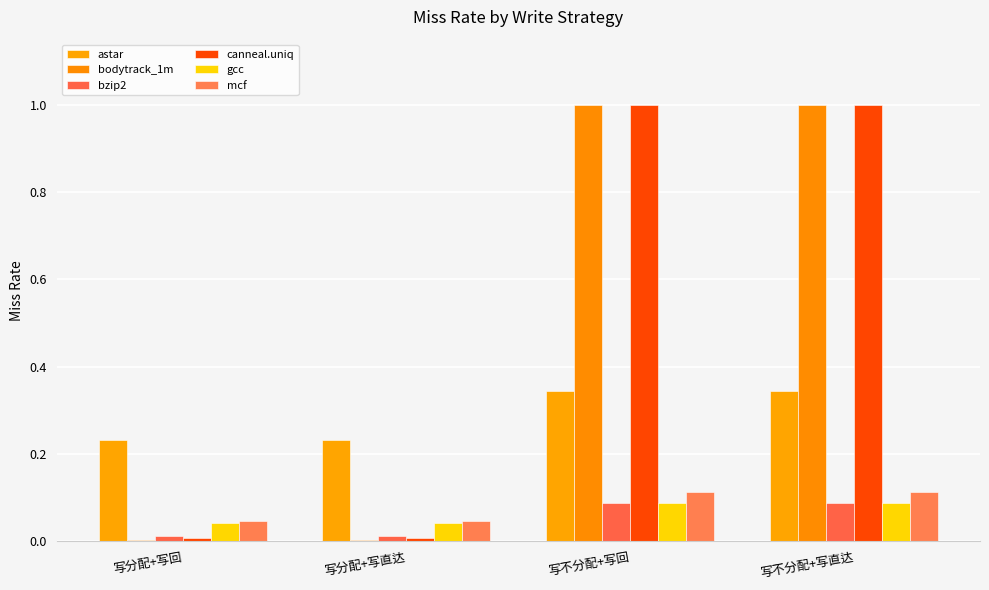

Does the chart contain stacked bars?

No